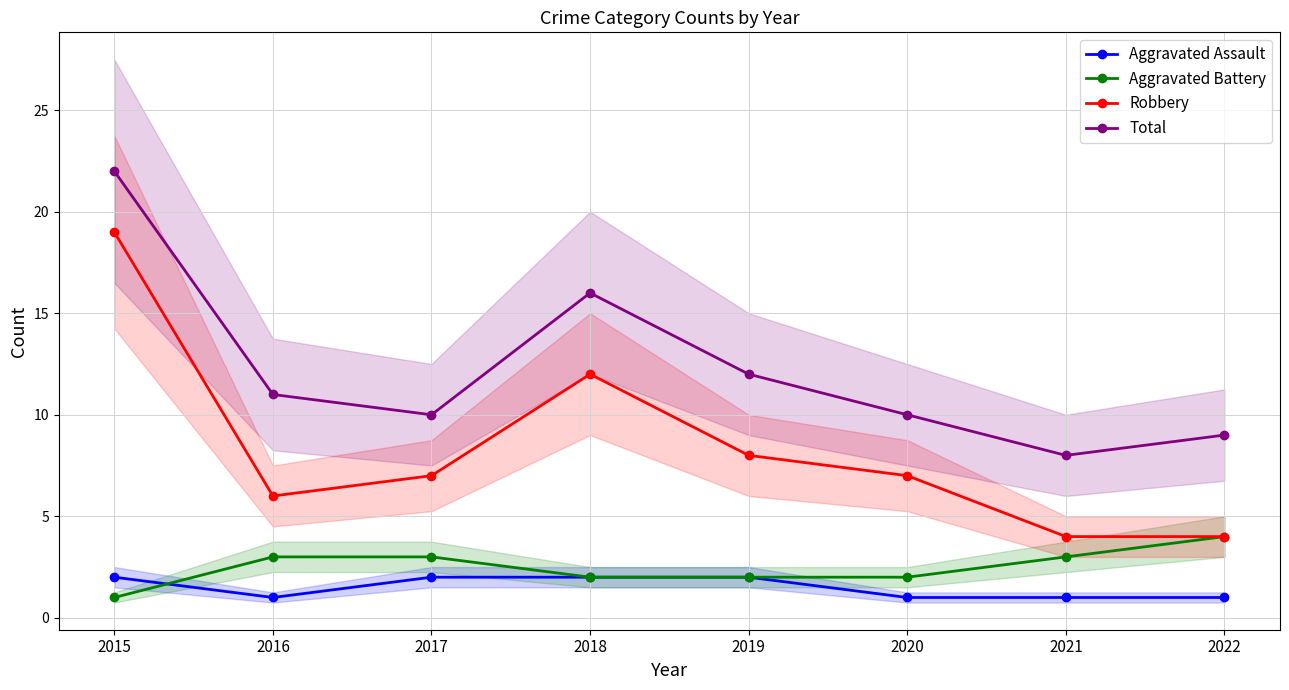

What is the total value across all series at 2017?

22